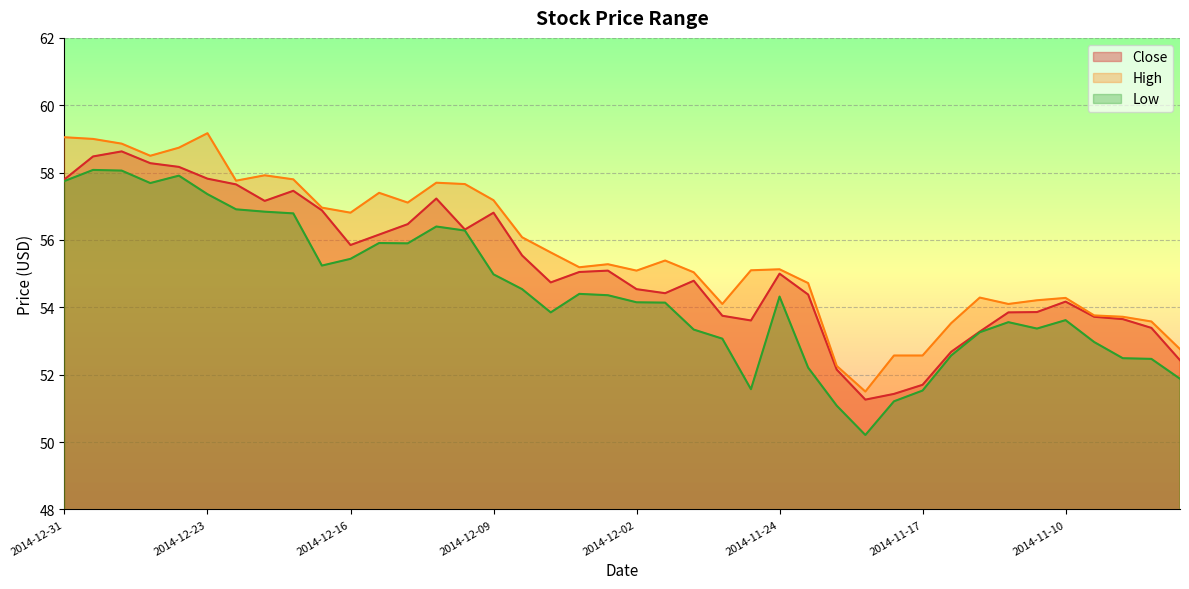

How many series are shown in this chart?

3